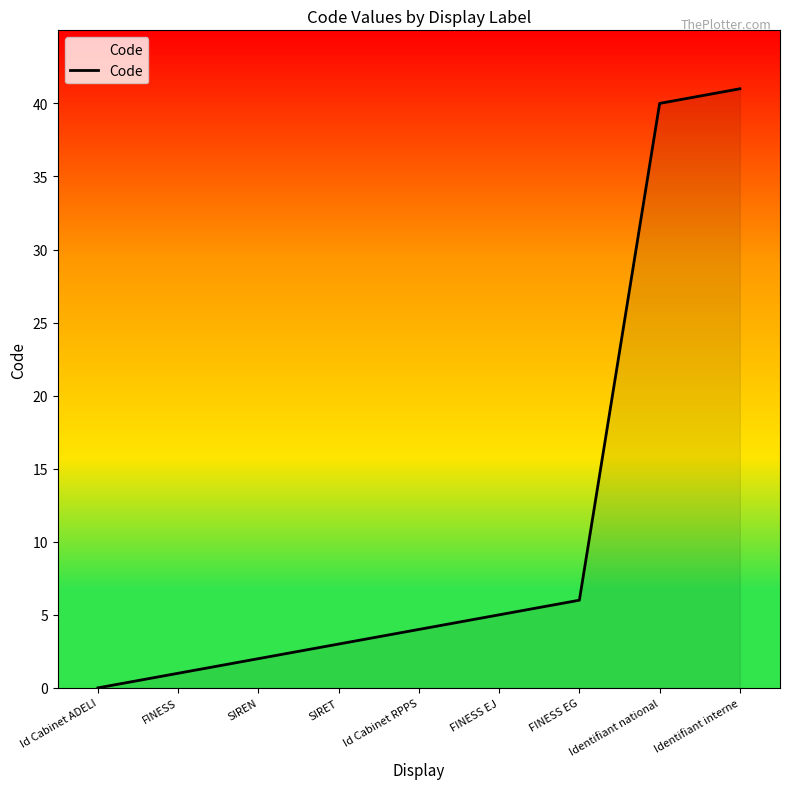

Reading left to right, what are all the values shown in this chart?

0	1	2	3	4	5	6	40	41